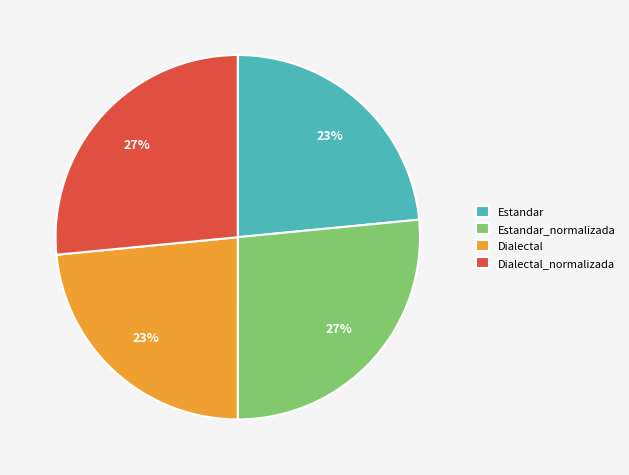

To the nearest percent, what portion does Dialectal represent?

23%